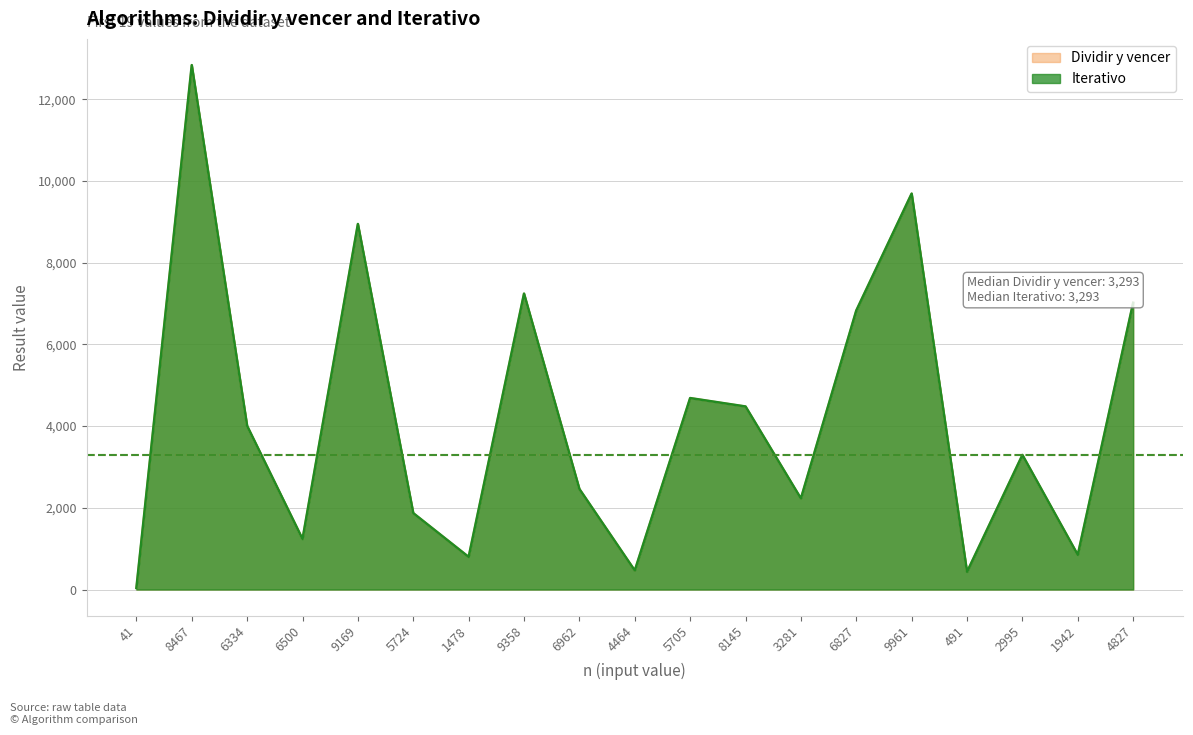

How many lines are shown in the chart?

2